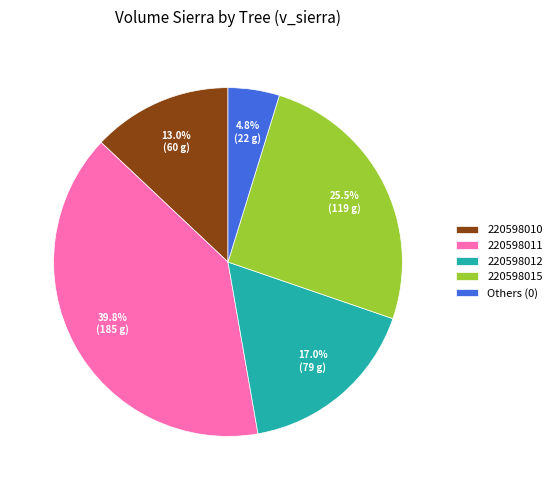

Approximately how many times larger is the value at 220598010 compared to Others (0)?

2.7